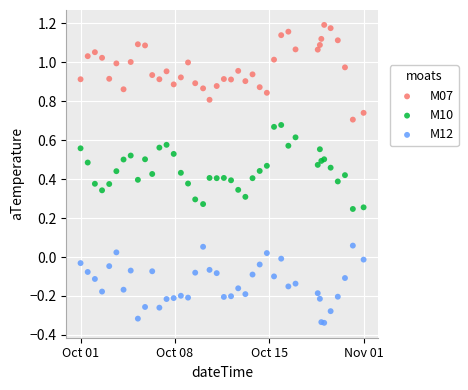

Which series reaches the maximum Y coordinate?

M07